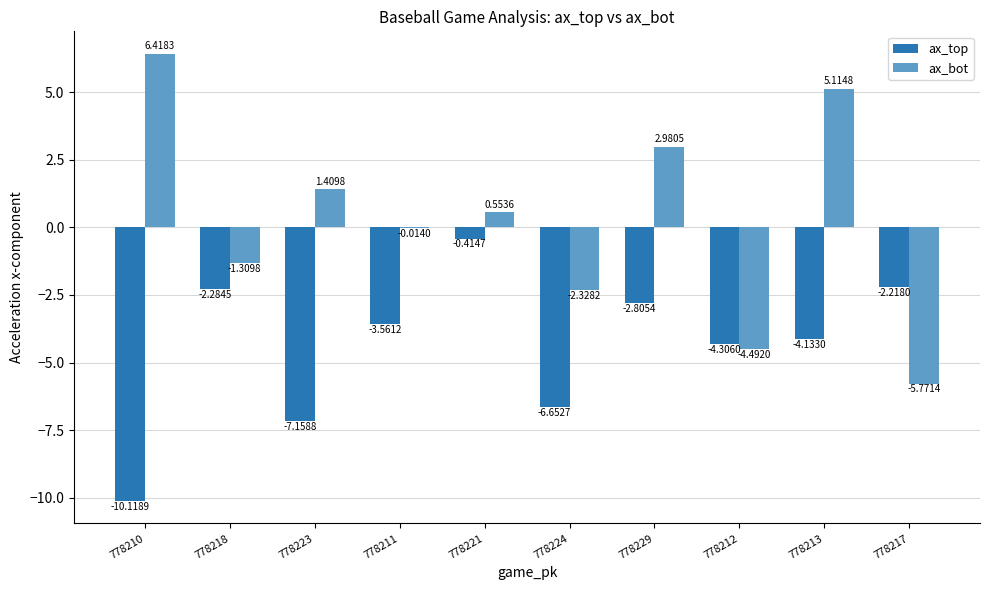

What is the sum of the ax_top values at 778210 and 778217?

-12.3